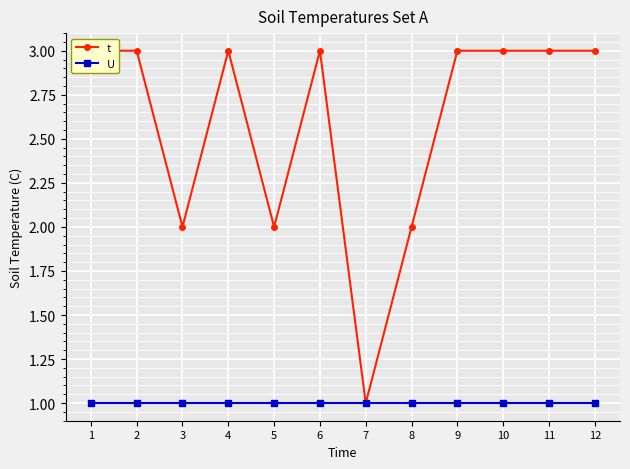

Which series has the largest total across all categories?

t